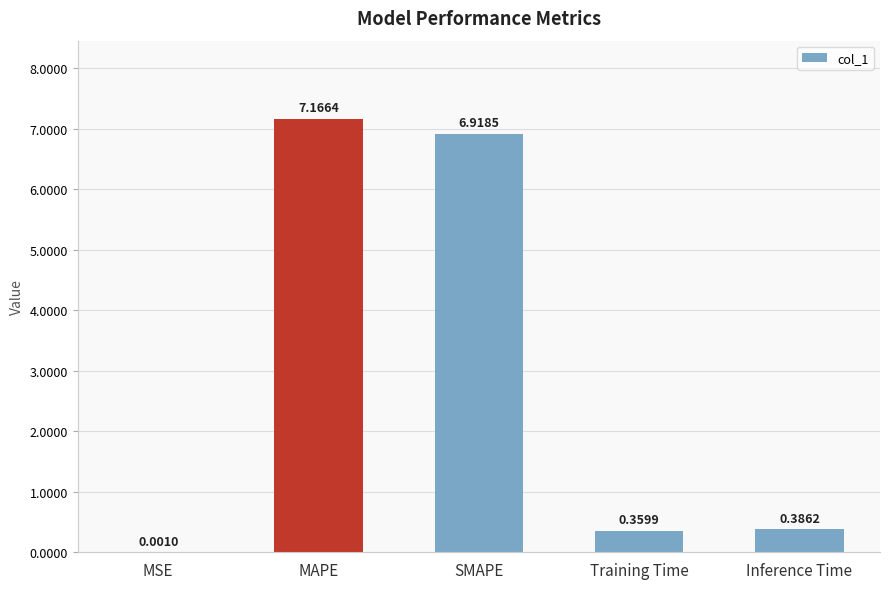

Which has a higher value, MSE or Training Time?

Training Time